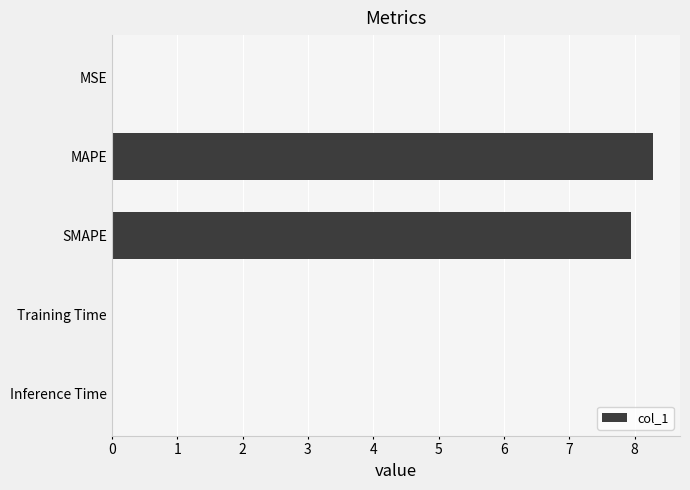

Are the bars horizontal?

Yes